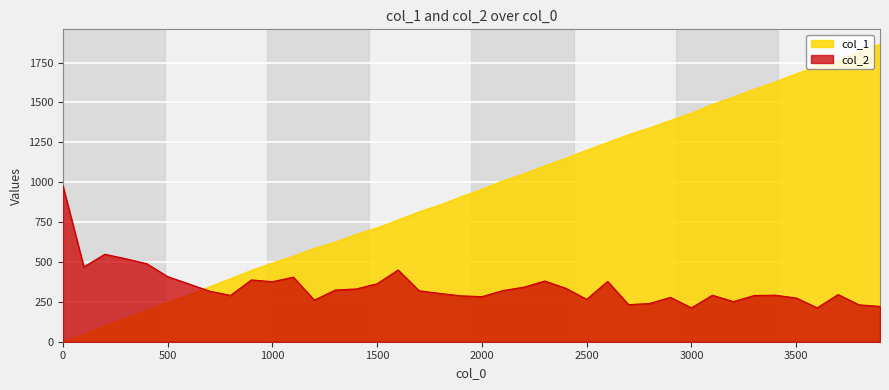

Which series ends up on top after the final intersection of col_1 and col_2?

col_1